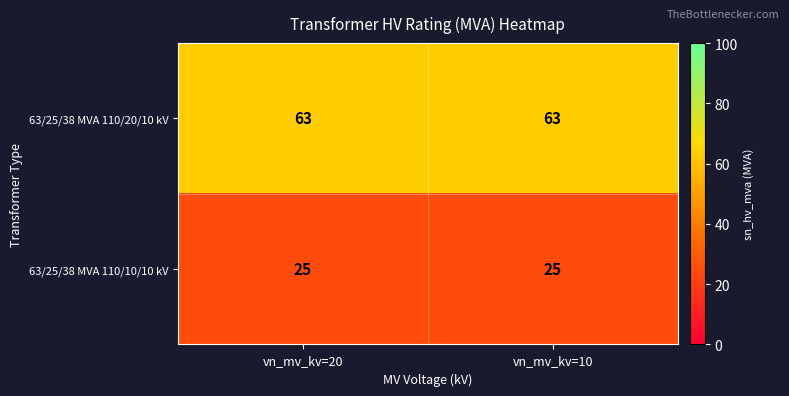

What is the difference between the highest and lowest values at vn_mv_kv=20?

38